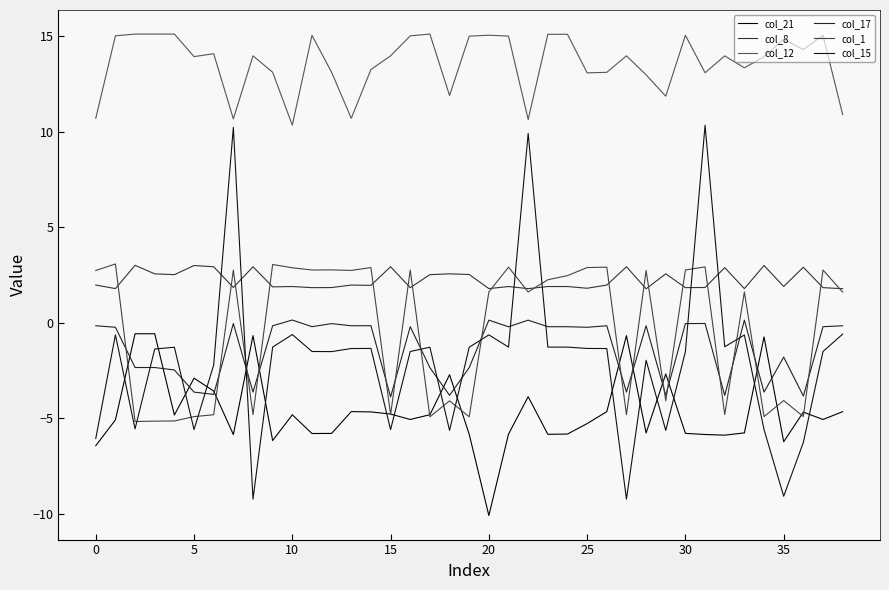

What is the average value of the col_21 series?

-4.6